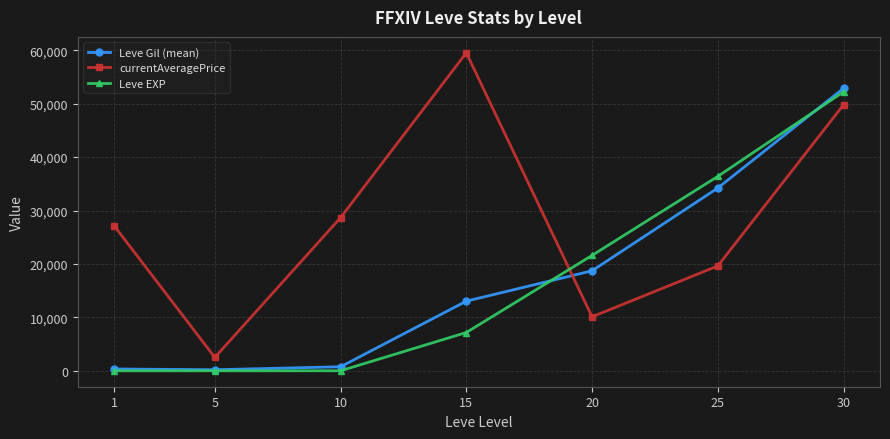

What is the minimum value shown in the chart?

1.0